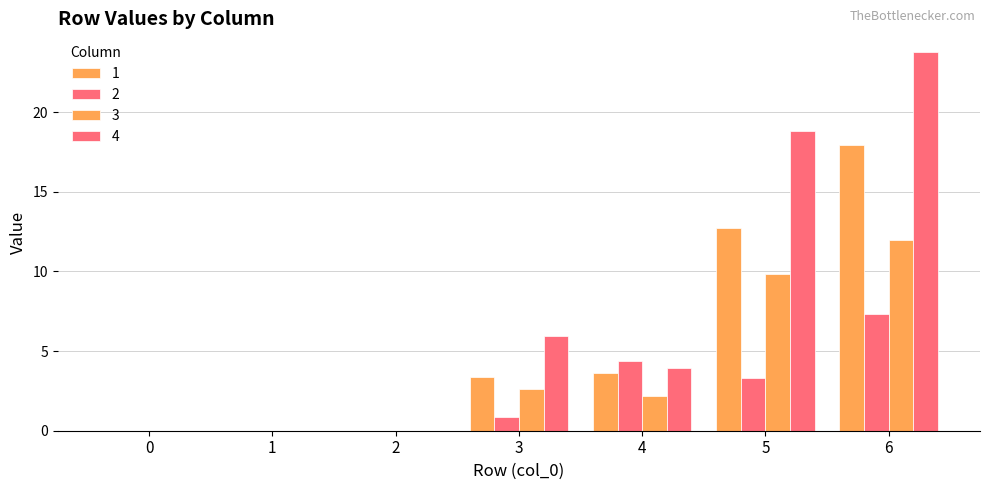

Reading left to right, list all the values displayed in this chart.

1: 0=0.0	1=0.0	2=0.0	3=3.4	4=3.6	5=12.7	6=17.9
2: 0=0.0	1=0.0	2=0.0	3=0.9	4=4.4	5=3.3	6=7.3
3: 0=0.0	1=0.0	2=0.0	3=2.6	4=2.2	5=9.8	6=12.0
4: 0=0.0	1=0.0	2=0.0	3=5.9	4=3.9	5=18.8	6=23.8